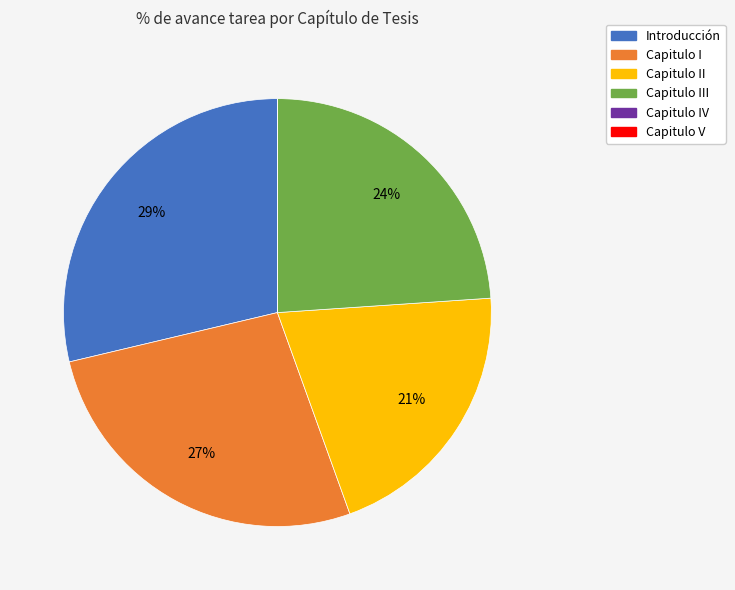

Does any single category account for the majority?

No